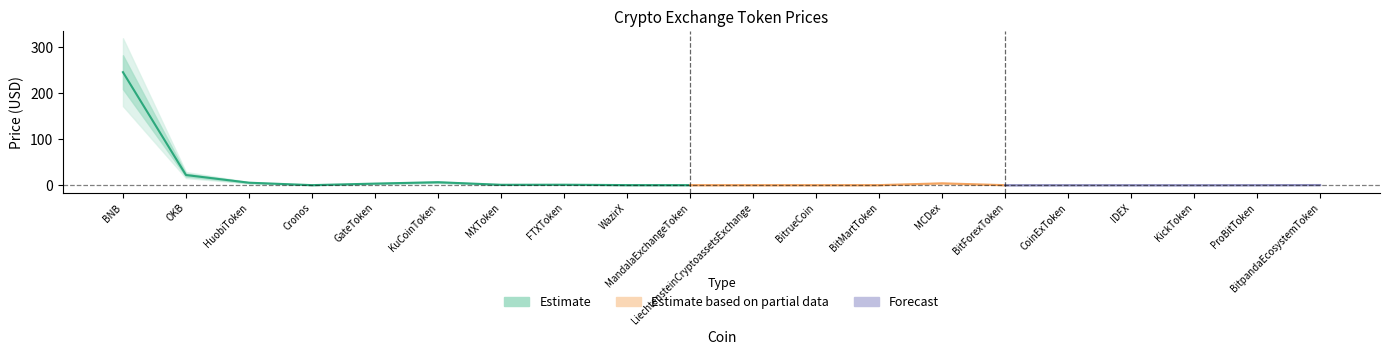

What is the label of the 16th point from the left?

CoinExToken